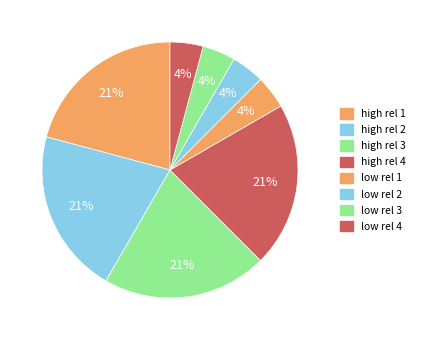

Do low rel 3 and high rel 4 together represent more than half of the pie?

No